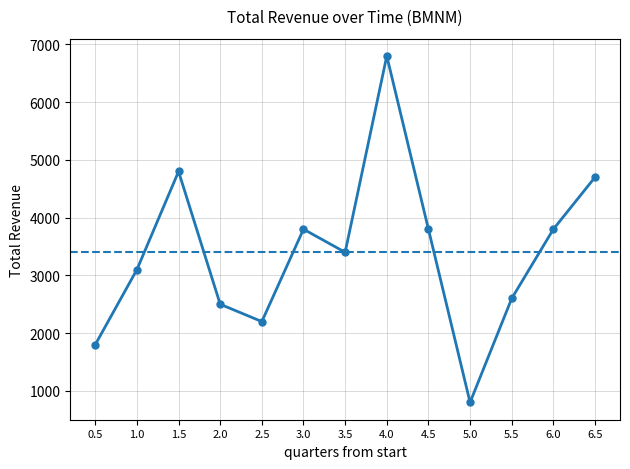

Does the chart have visible grid lines?

Yes